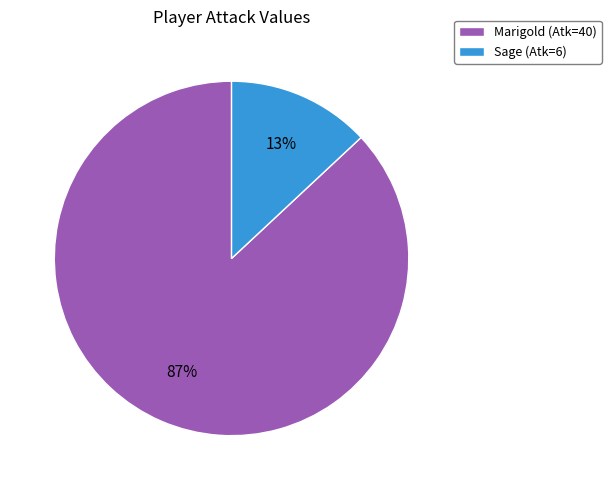

True or false: Sage (Atk=6) accounts for 13% of the total.

True